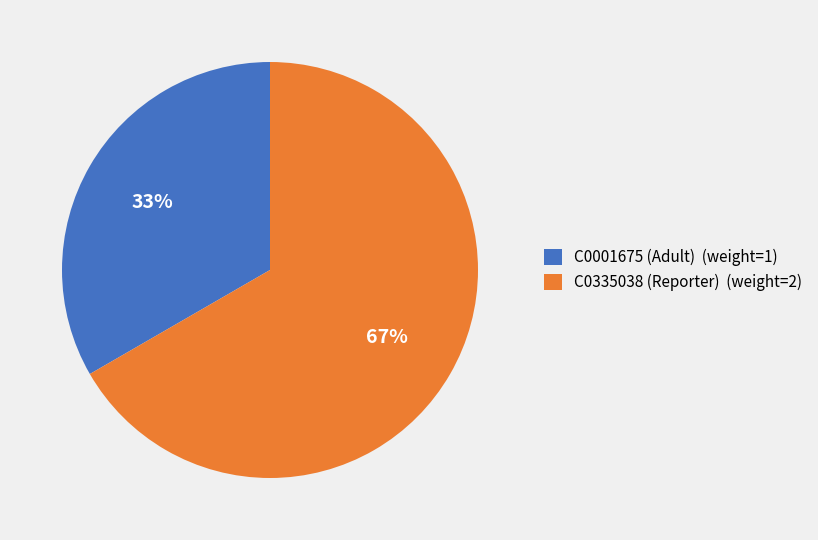

How many slices are in this pie chart?

2